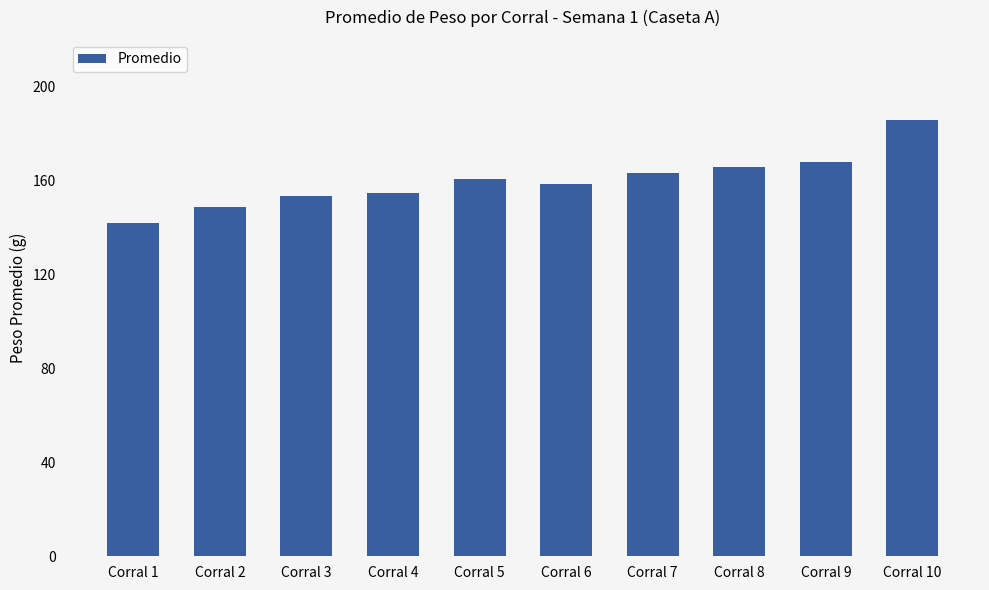

What is the value of the 2nd bar from the left?

148.8